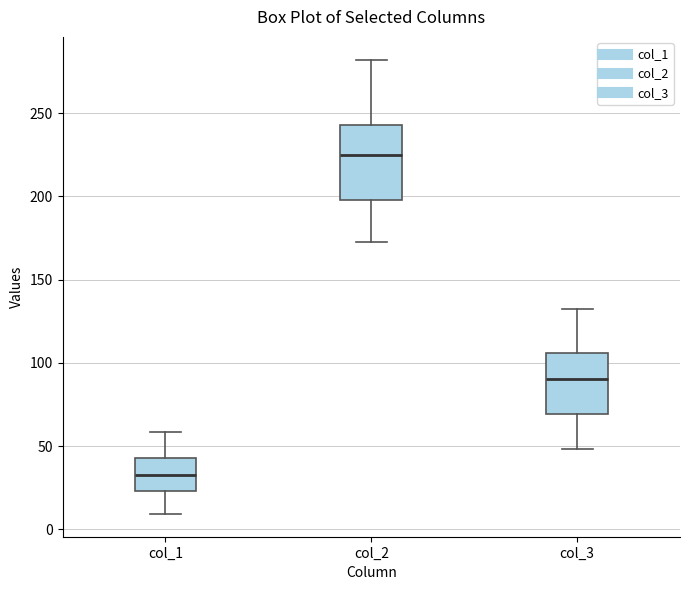

Which box has the lowest median line?

col_1